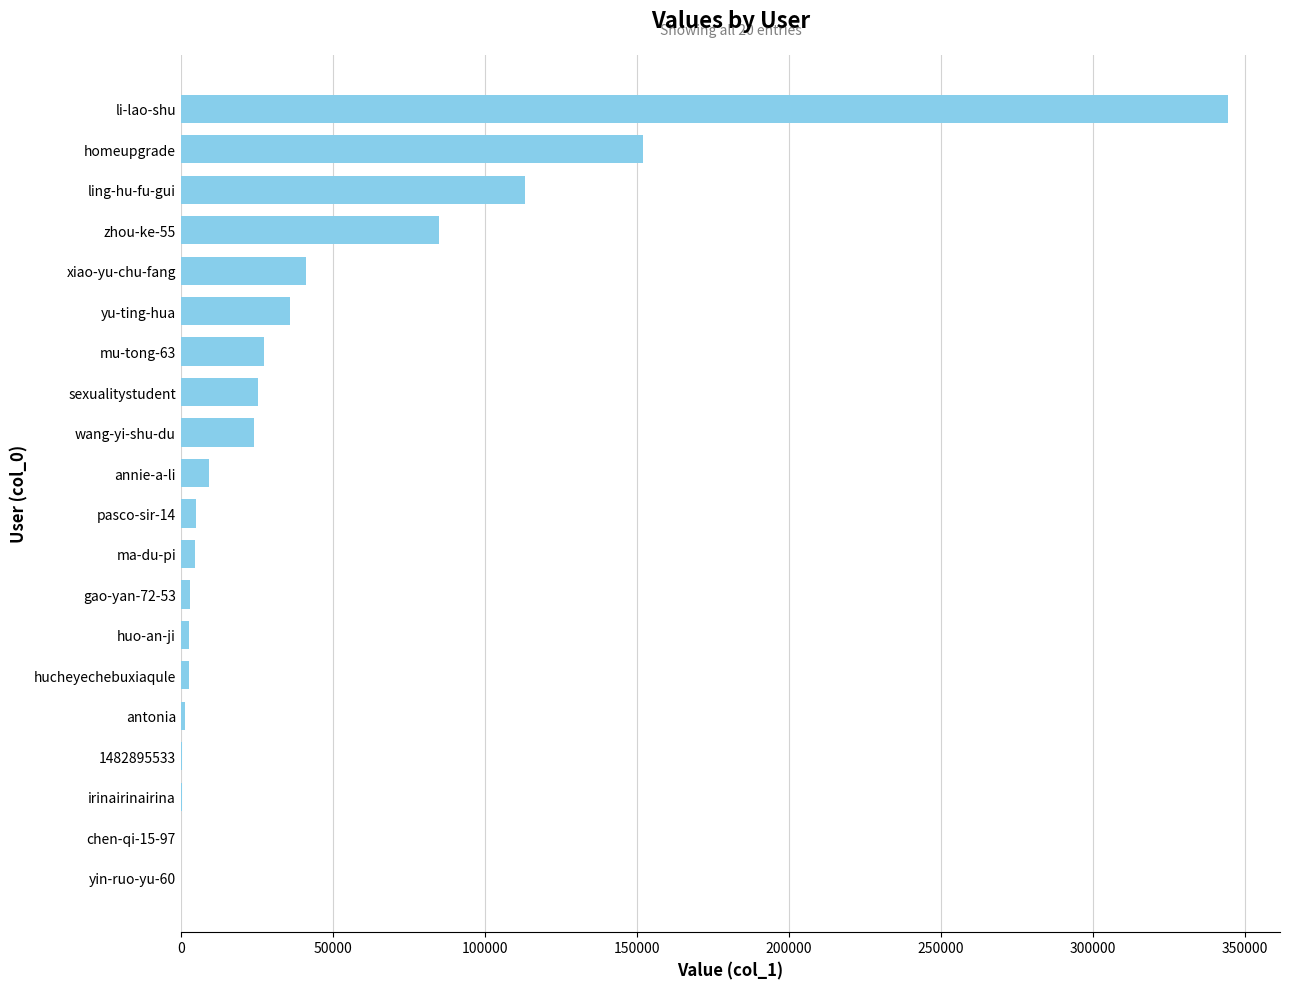

True or false: the data shows 35800 at yu-ting-hua.

True